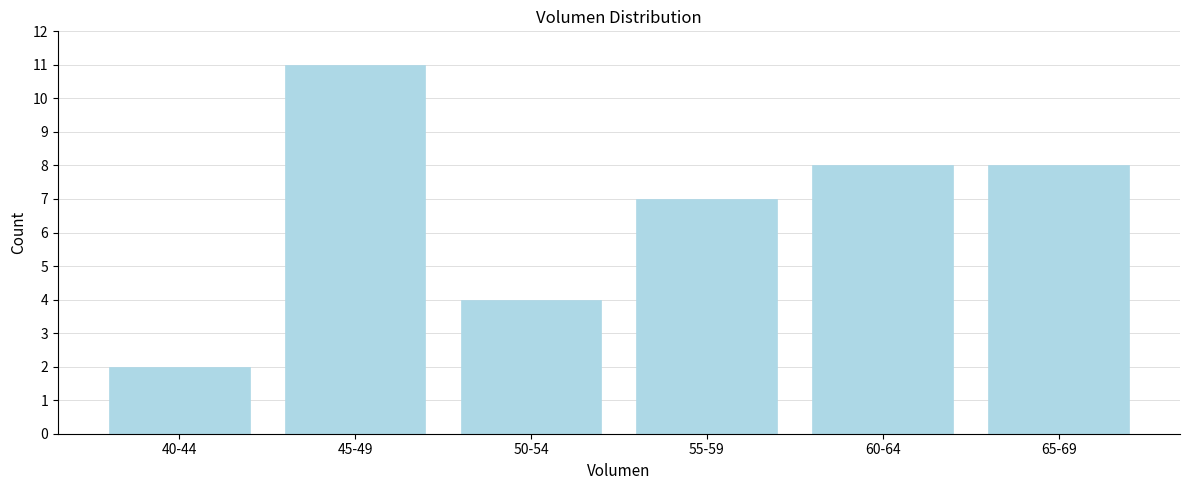

Reading left to right, what are all the values shown in this chart?

2	11	4	7	8	8